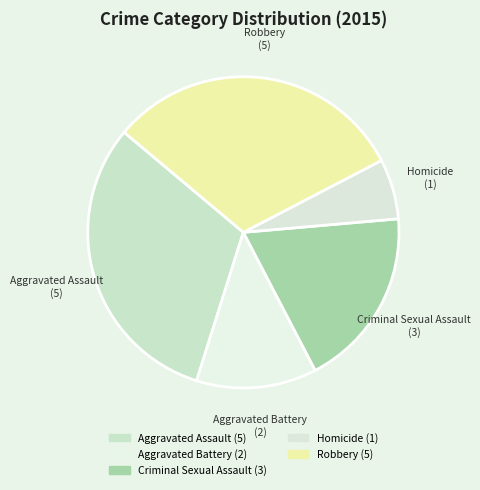

To the nearest percent, what is the combined percentage of Robbery and Homicide?

38%